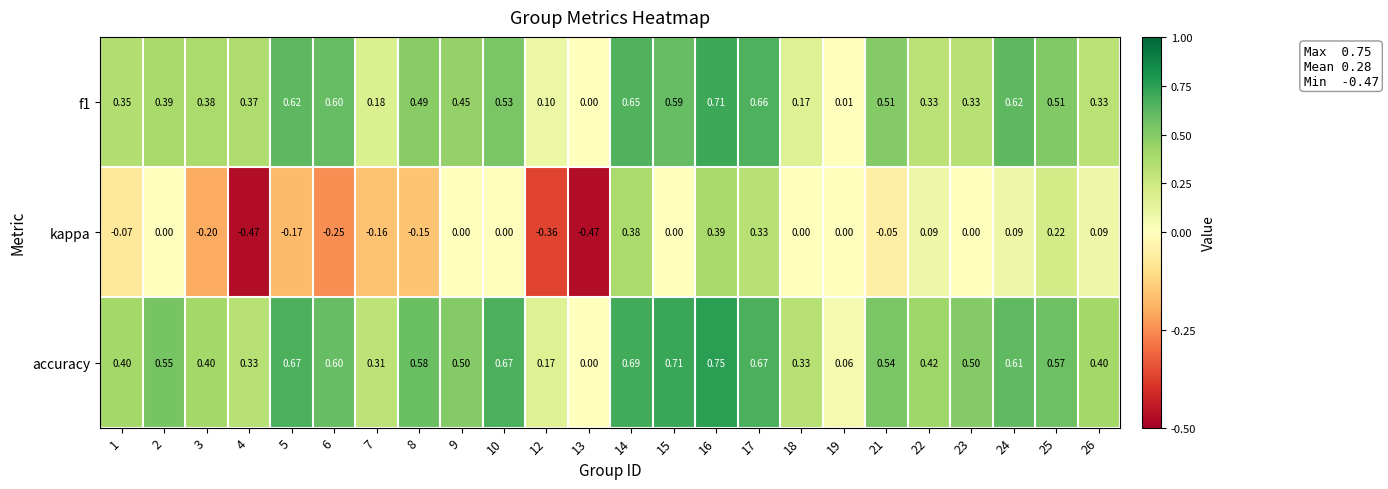

Which series changed the most between 3 and 13?

accuracy